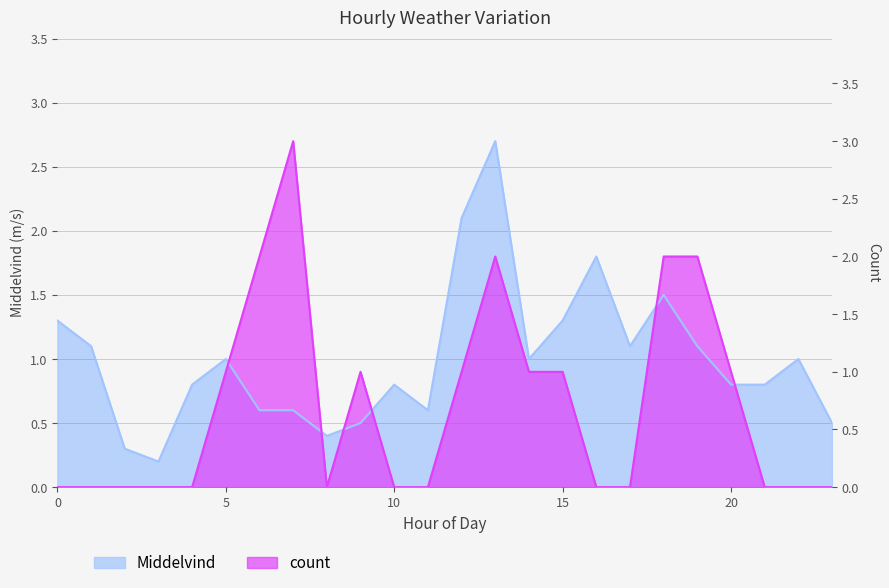

How many positive values does the count series have?

11